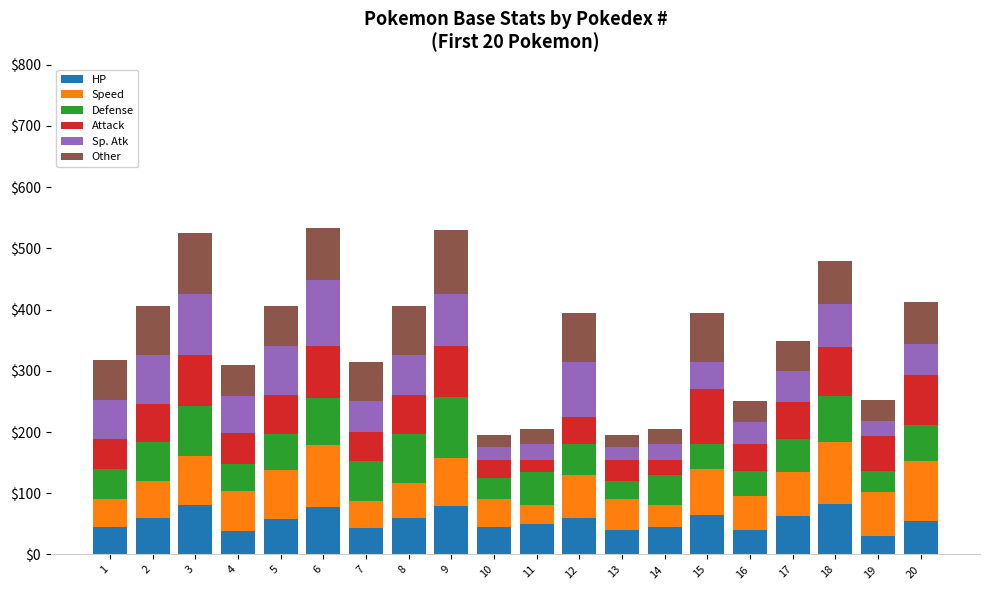

What is the sum of all HP values?

1118